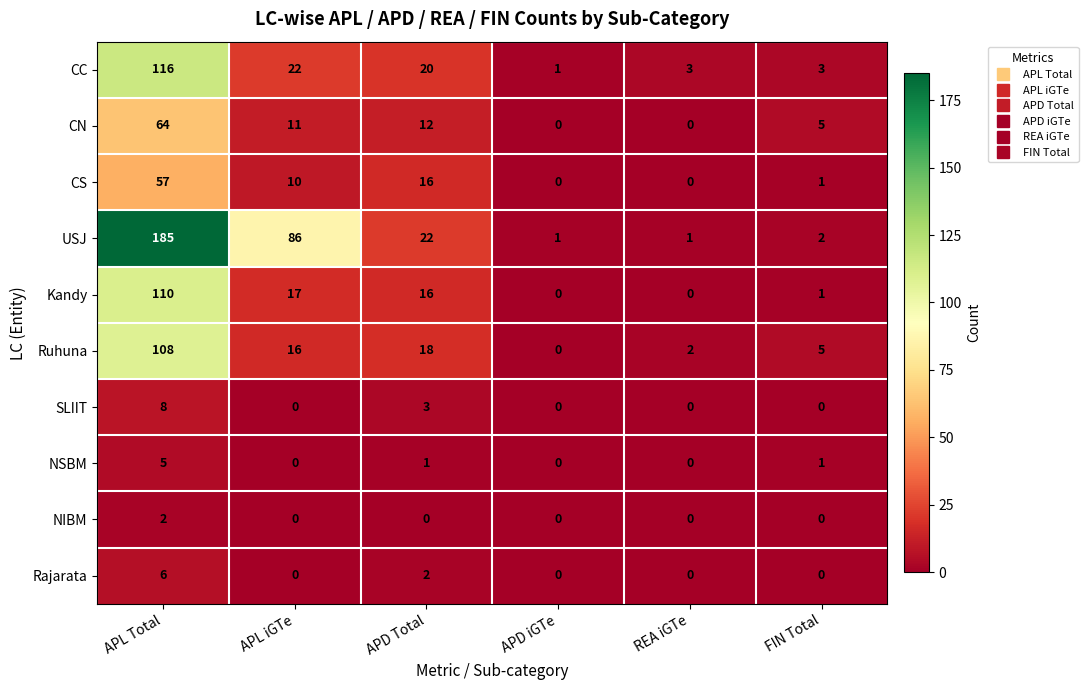

True or false: NSBM has a value of 5 at APL Total.

True